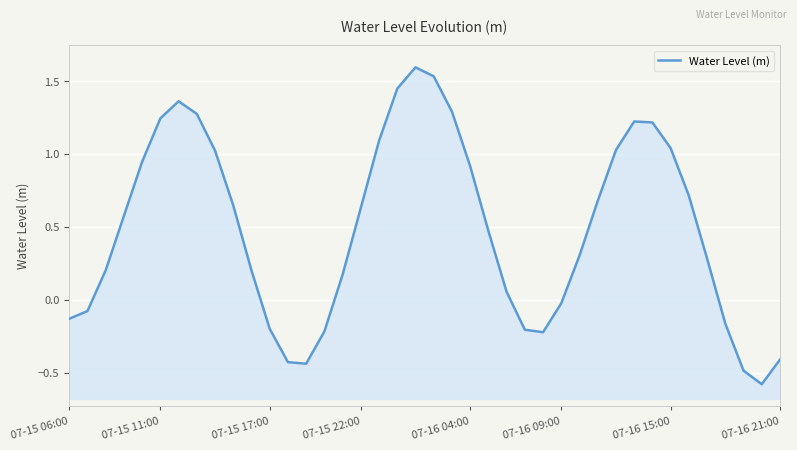

What value does the data have at 21?

1.3